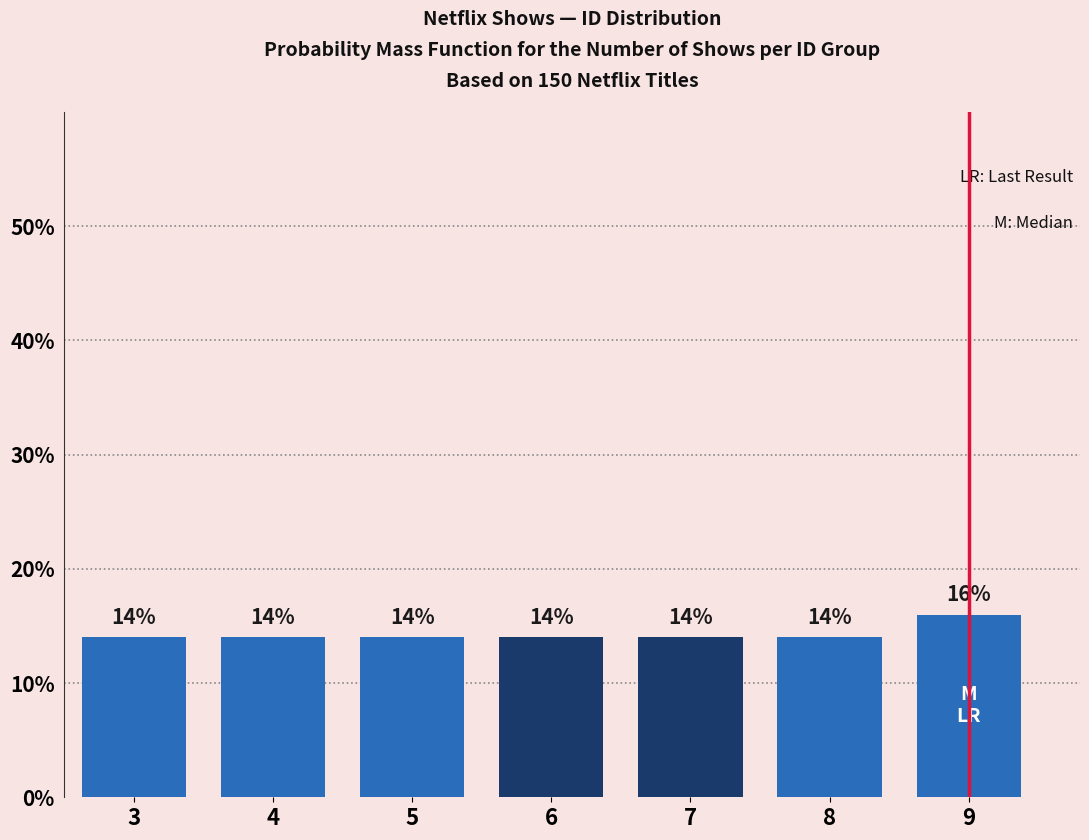

Reading left to right, extract all data points from this chart.

3=14.0	4=14.0	5=14.0	6=14.0	7=14.0	8=14.0	9=16.0